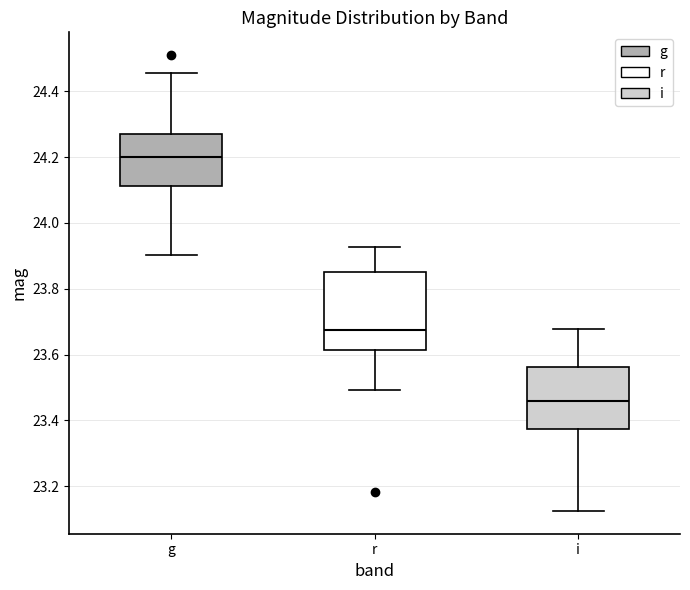

Reading left to right, transcribe this box plot: for each box, give where its median line is, the range the box spans, and where its two whiskers end, as read against the y-axis. The values are not printed on the chart, so give them approximately, as read against the axis.

g: median 24.20, box 24.12 to 24.28, whiskers 23.90 to 24.46
r: median 23.68, box 23.62 to 23.86, whiskers 23.50 to 23.92
i: median 23.46, box 23.38 to 23.56, whiskers 23.12 to 23.68